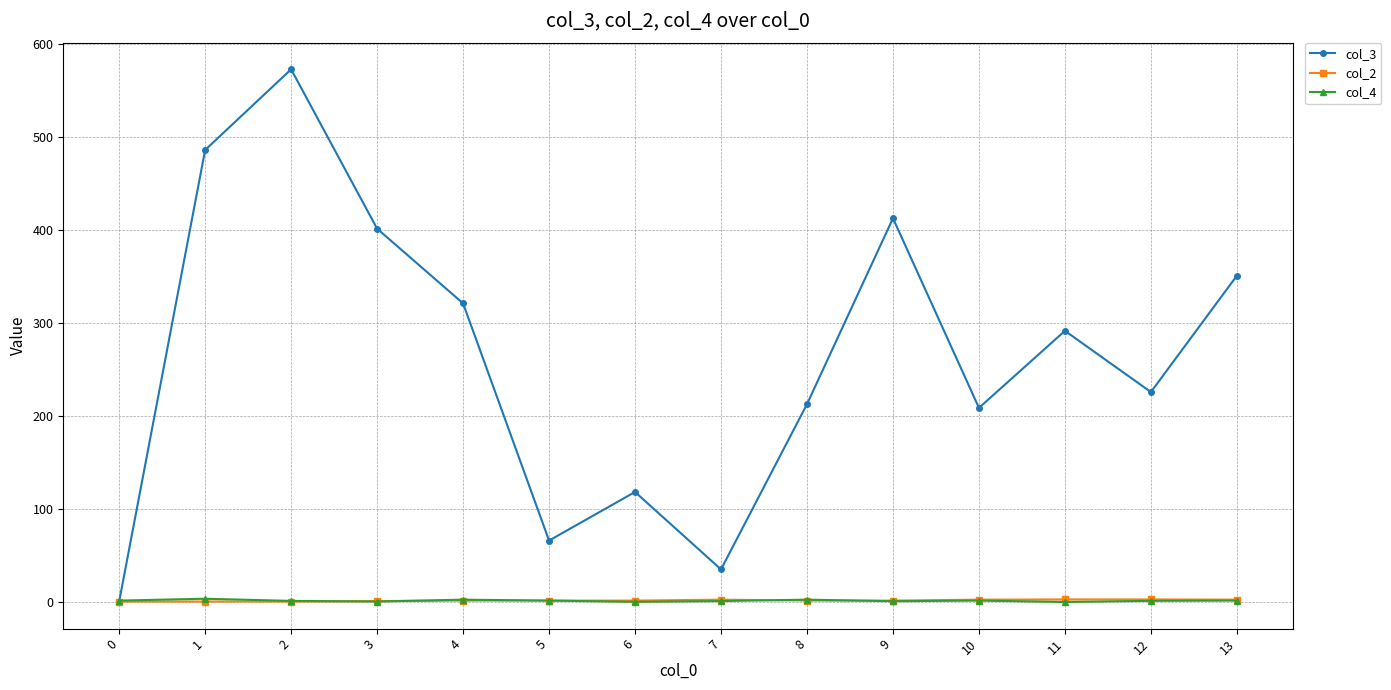

Which series has the largest range (max minus min)?

col_3